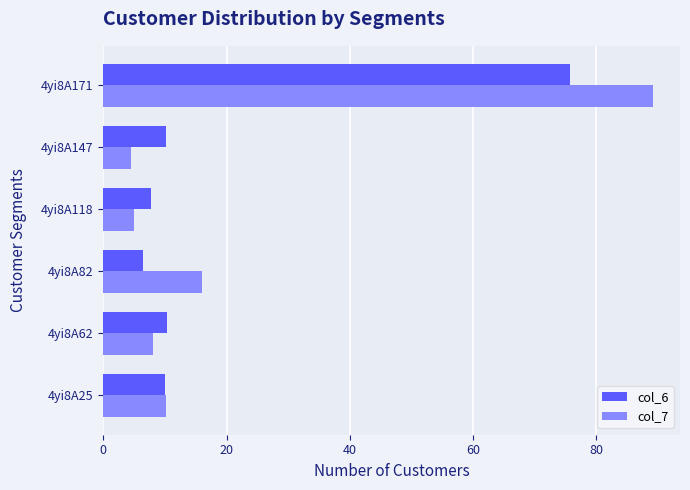

What is the difference between the highest and lowest values at 4yi8A147?

5.8